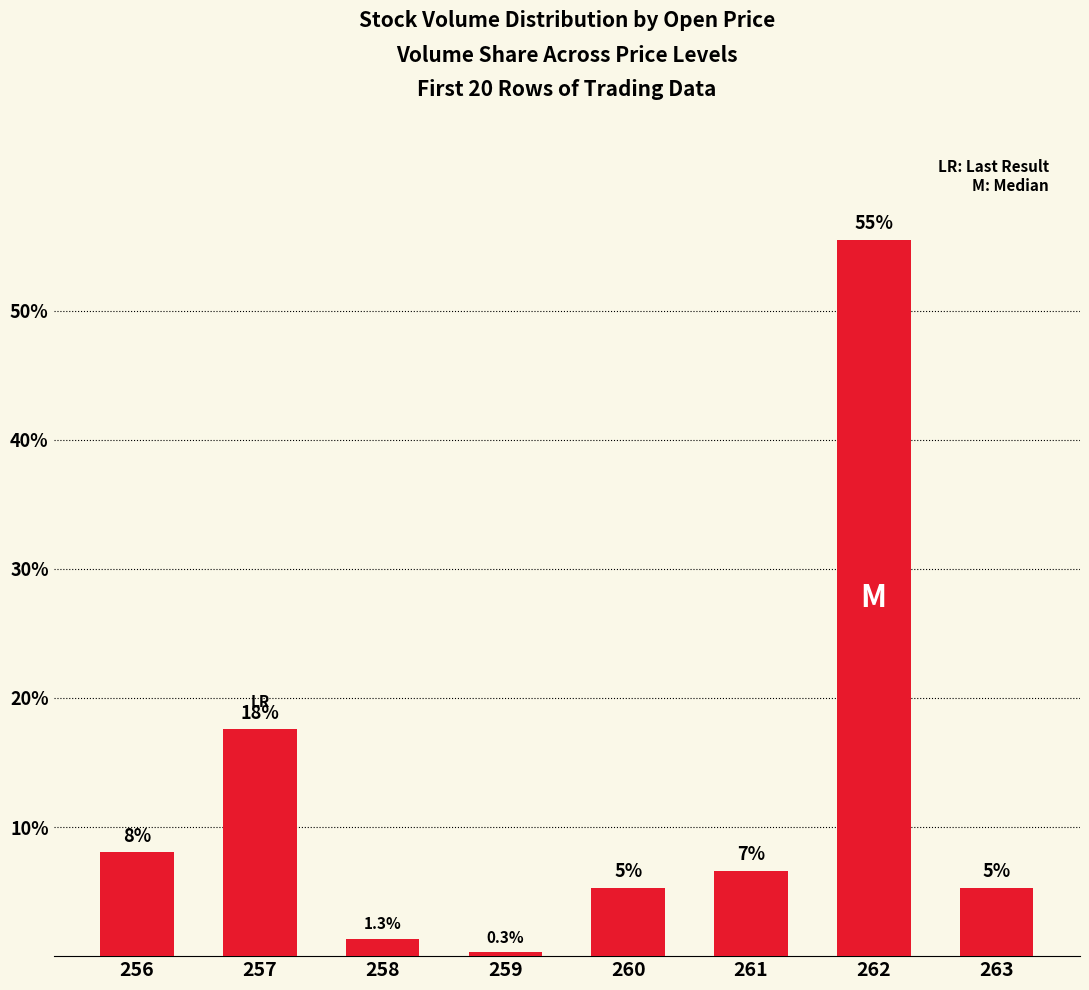

What is the difference between the values at 257 and 261?

11.0